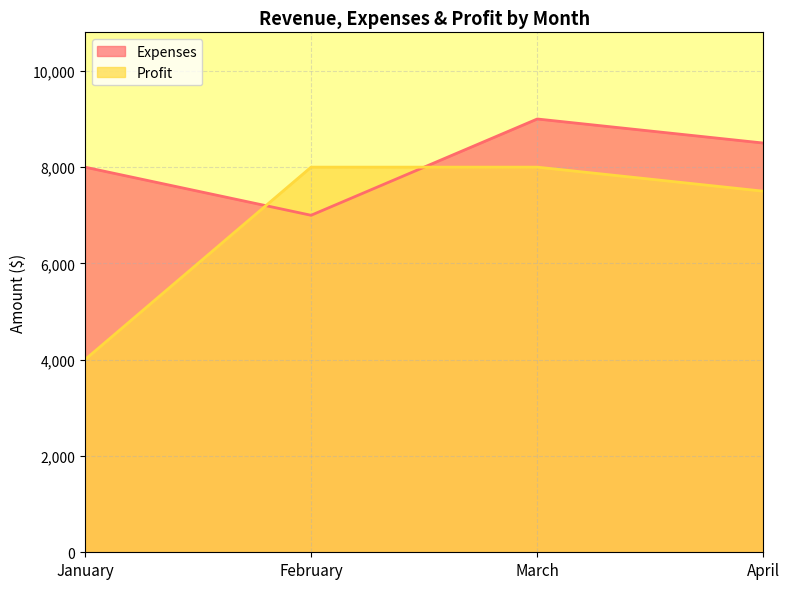

What is the difference between the Profit values at January and March?

4000